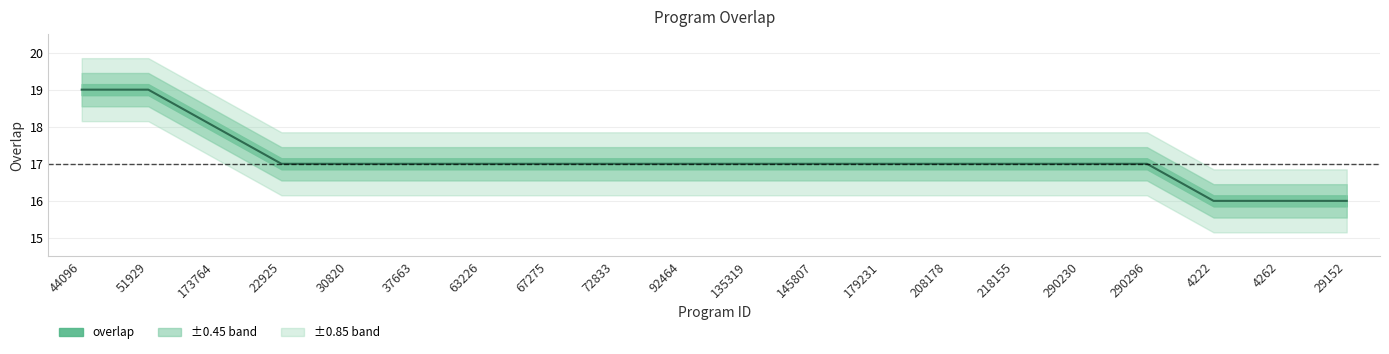

How many series are shown in this chart?

1